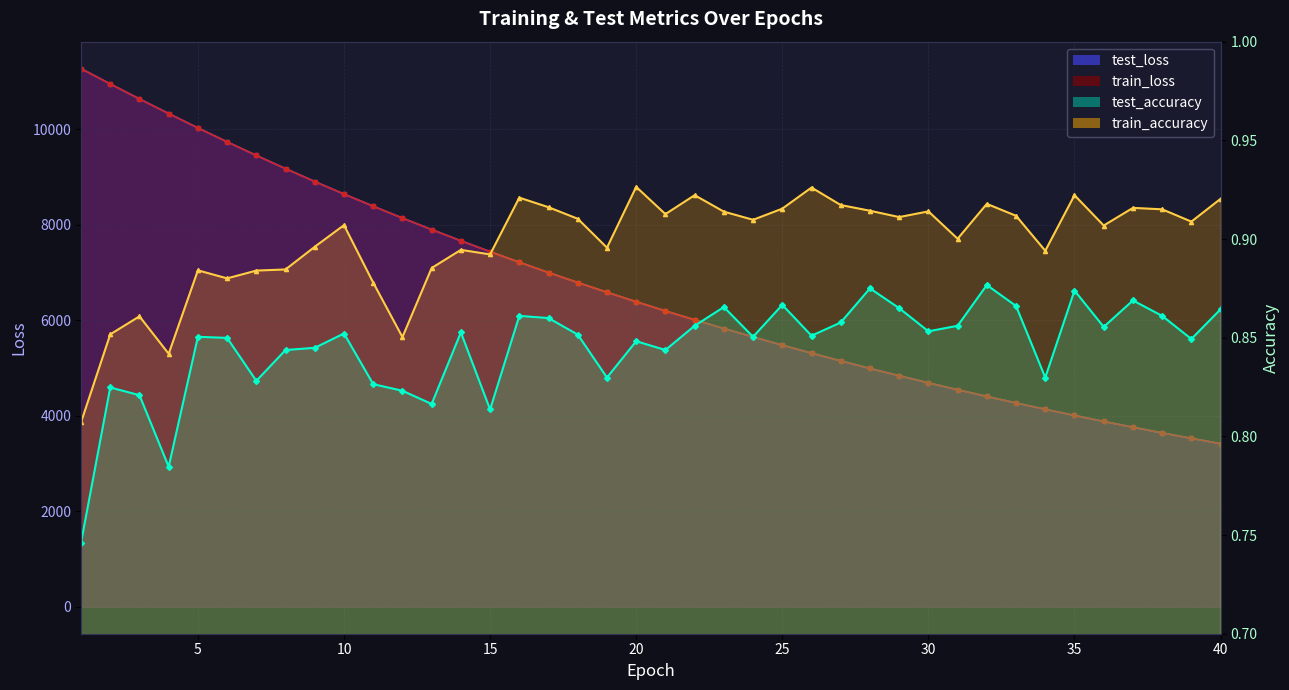

Which series has the largest total across all categories?

test_loss